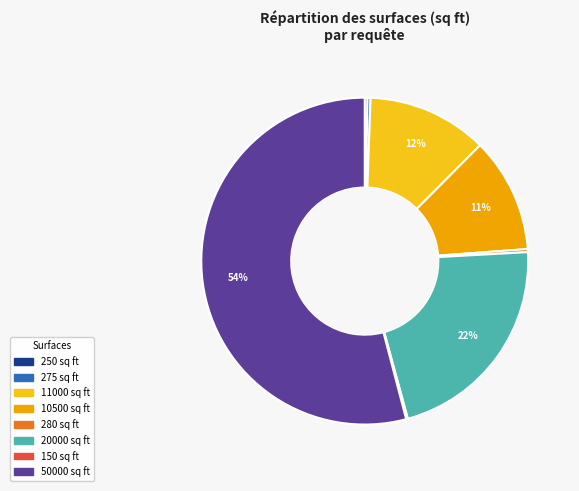

What is the largest slice in the pie chart?

50000